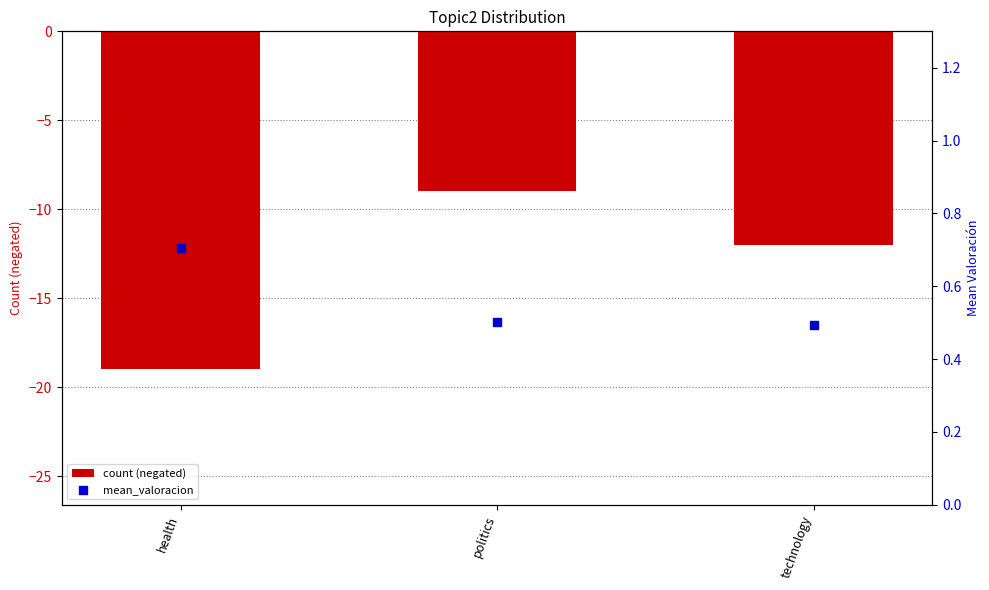

What are all the series names shown in the legend?

count (negated), mean_valoracion